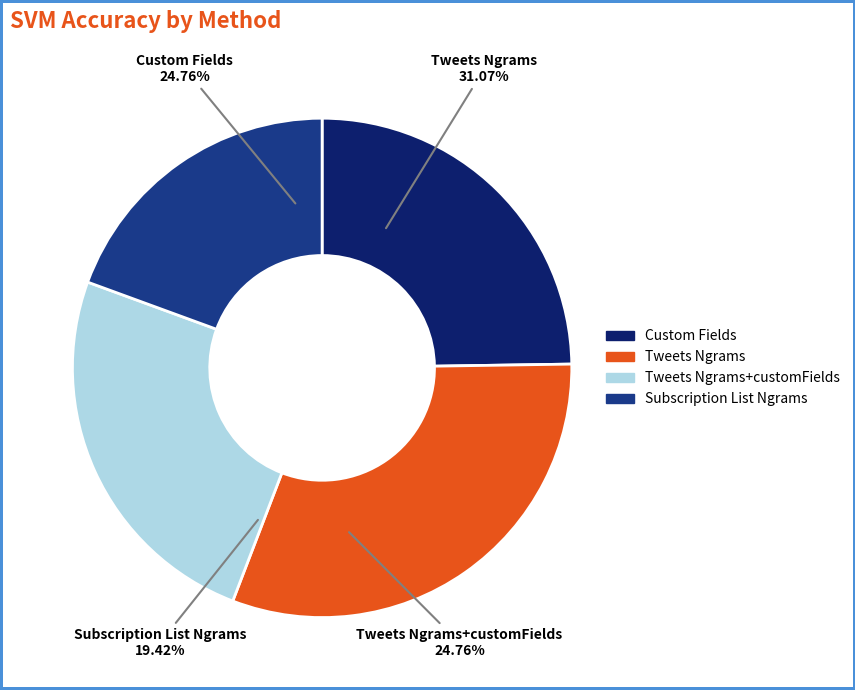

How much of the chart is everything except Tweets Ngrams?

68.9%